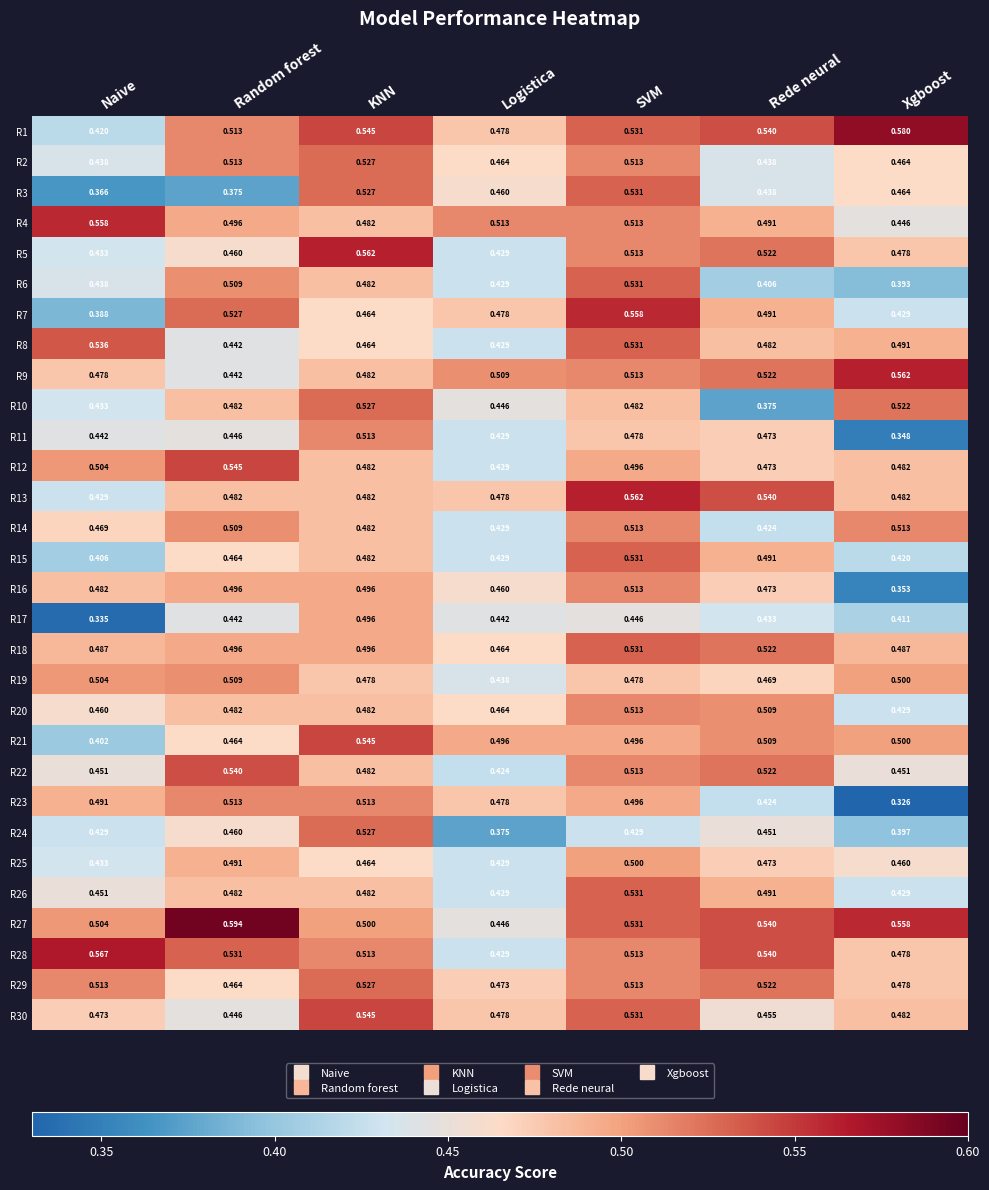

Where is R4 nearest to the value 0?

Xgboost